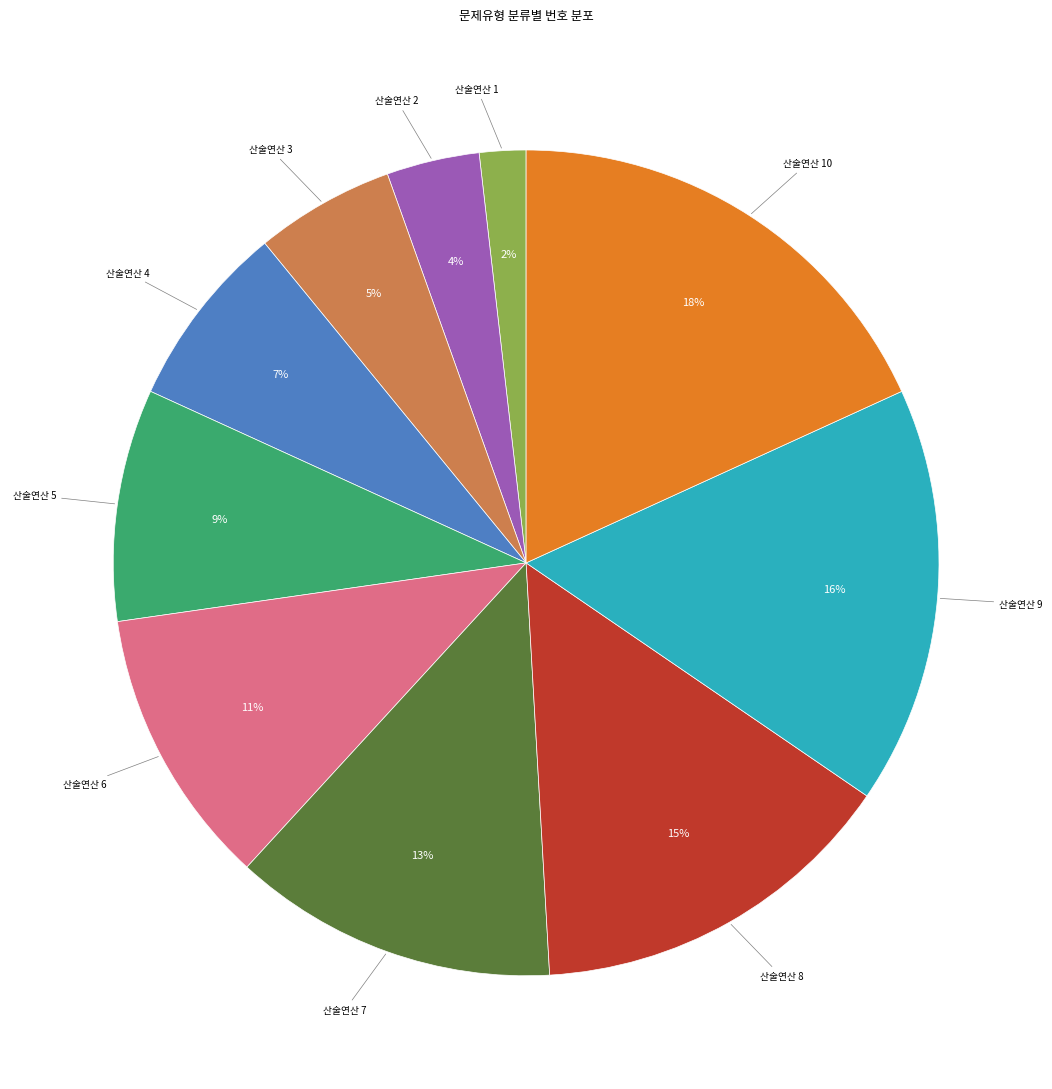

To the nearest percent, what is the difference between the largest and smallest slice percentages?

16%